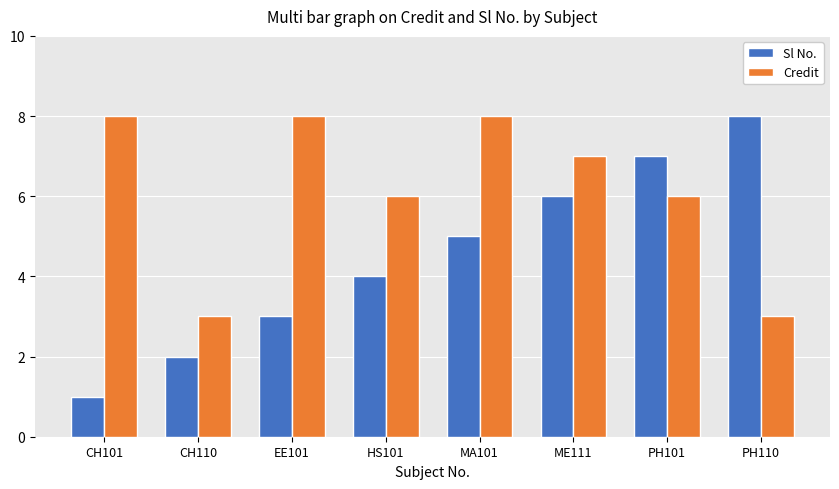

Rank the series at EE101 from highest to lowest value.

Credit, Sl No.